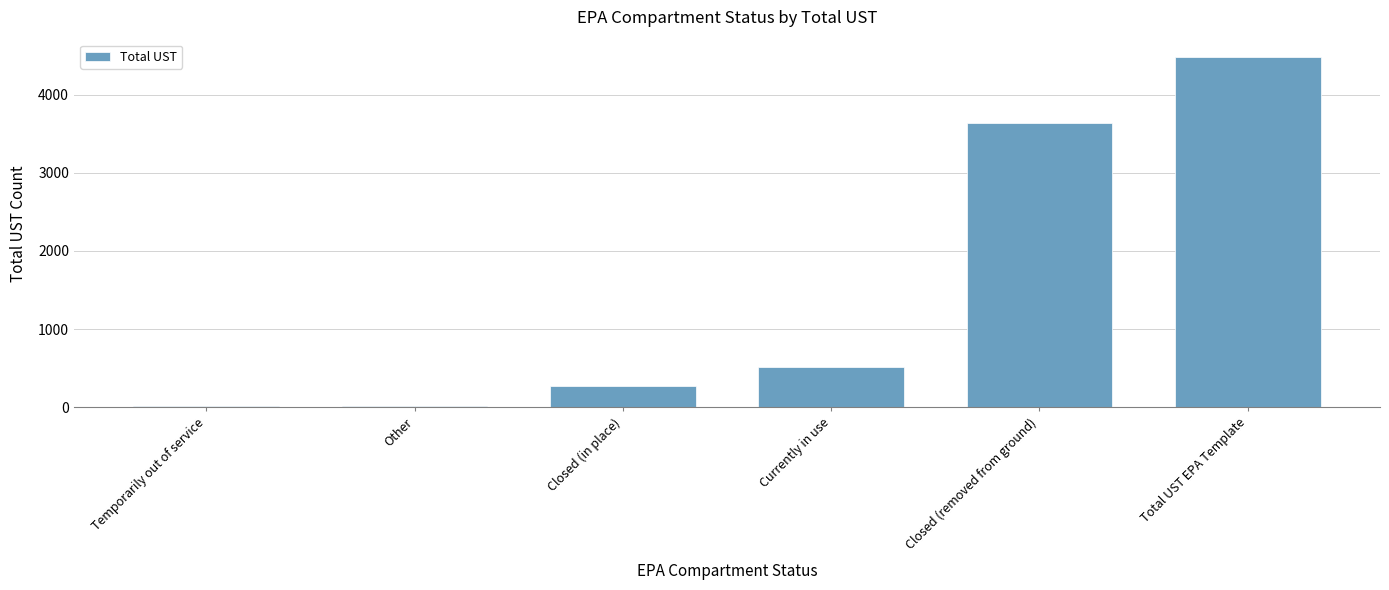

The value at Closed (in place) is 479. True or false?

False